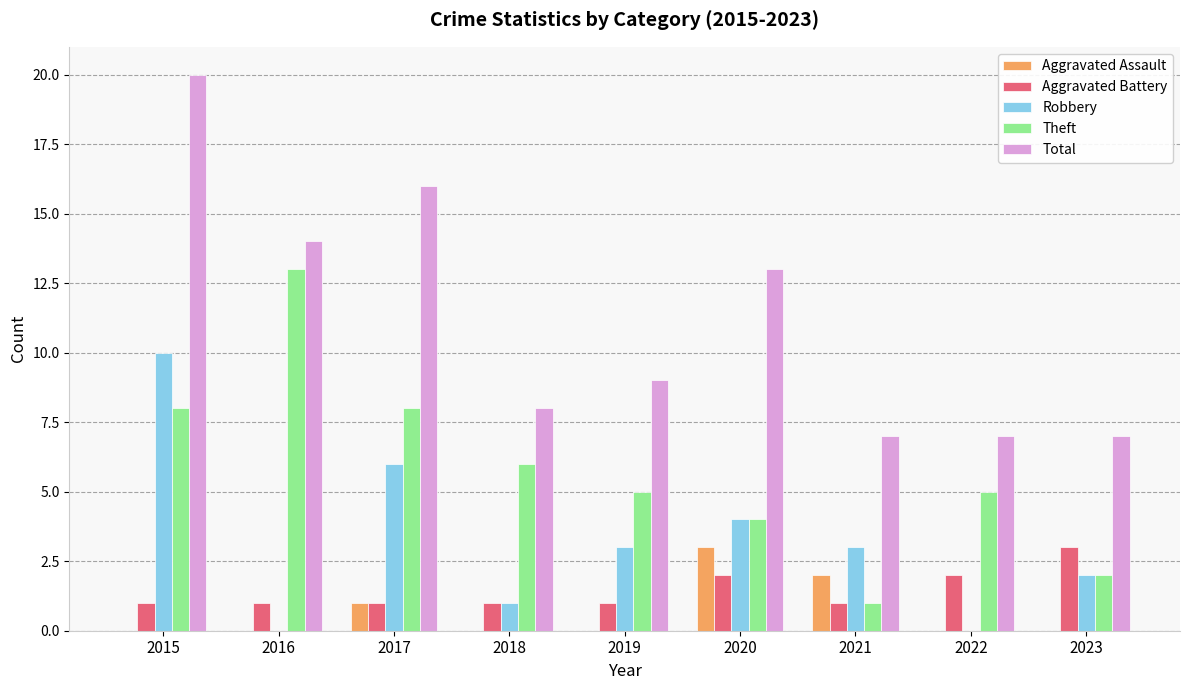

What is the approximate value of Aggravated Battery at 2017?

1